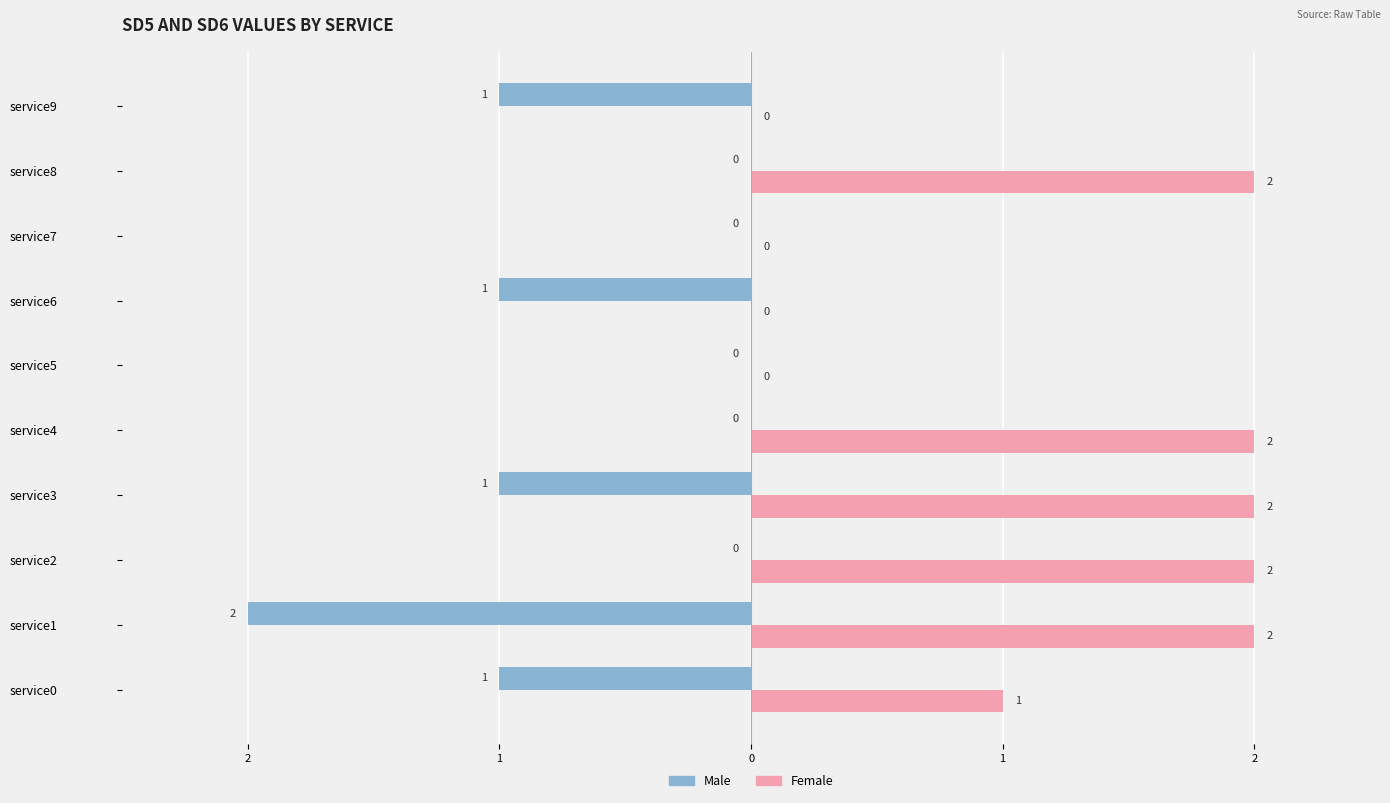

What is the average value of the Male series?

-1